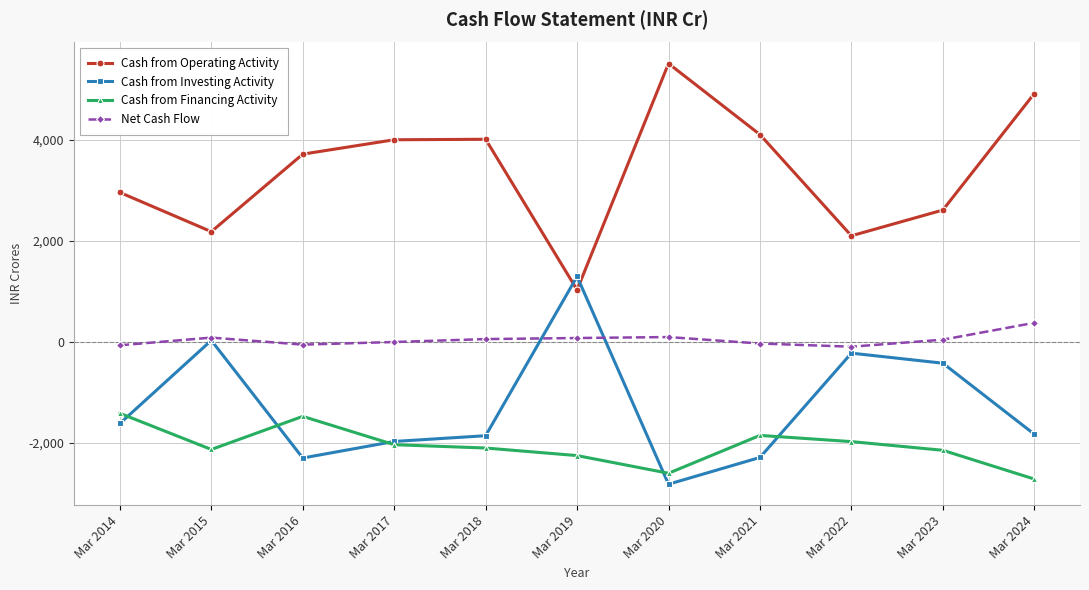

What are all the series names shown in the legend?

Cash from Operating Activity, Cash from Investing Activity, Cash from Financing Activity, Net Cash Flow